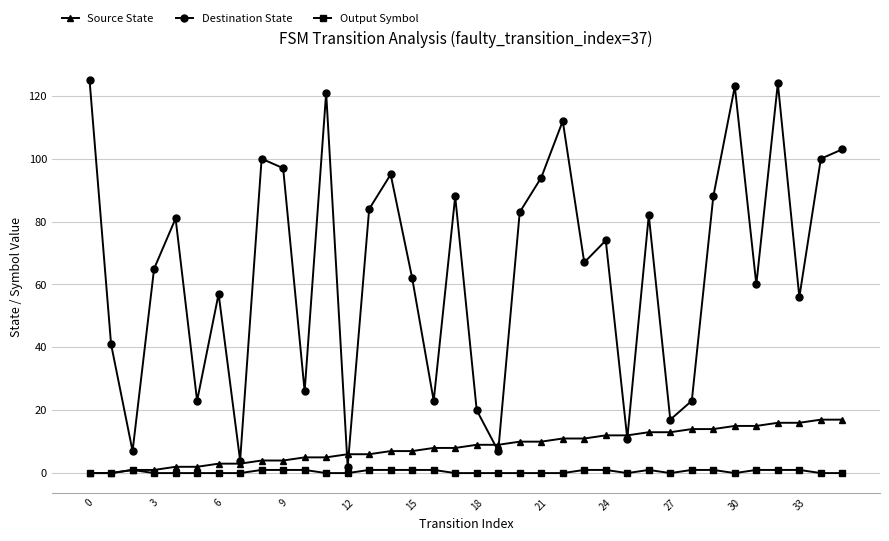

In Destination State, how many points are lower than both neighbors (excluding endpoints)?

12